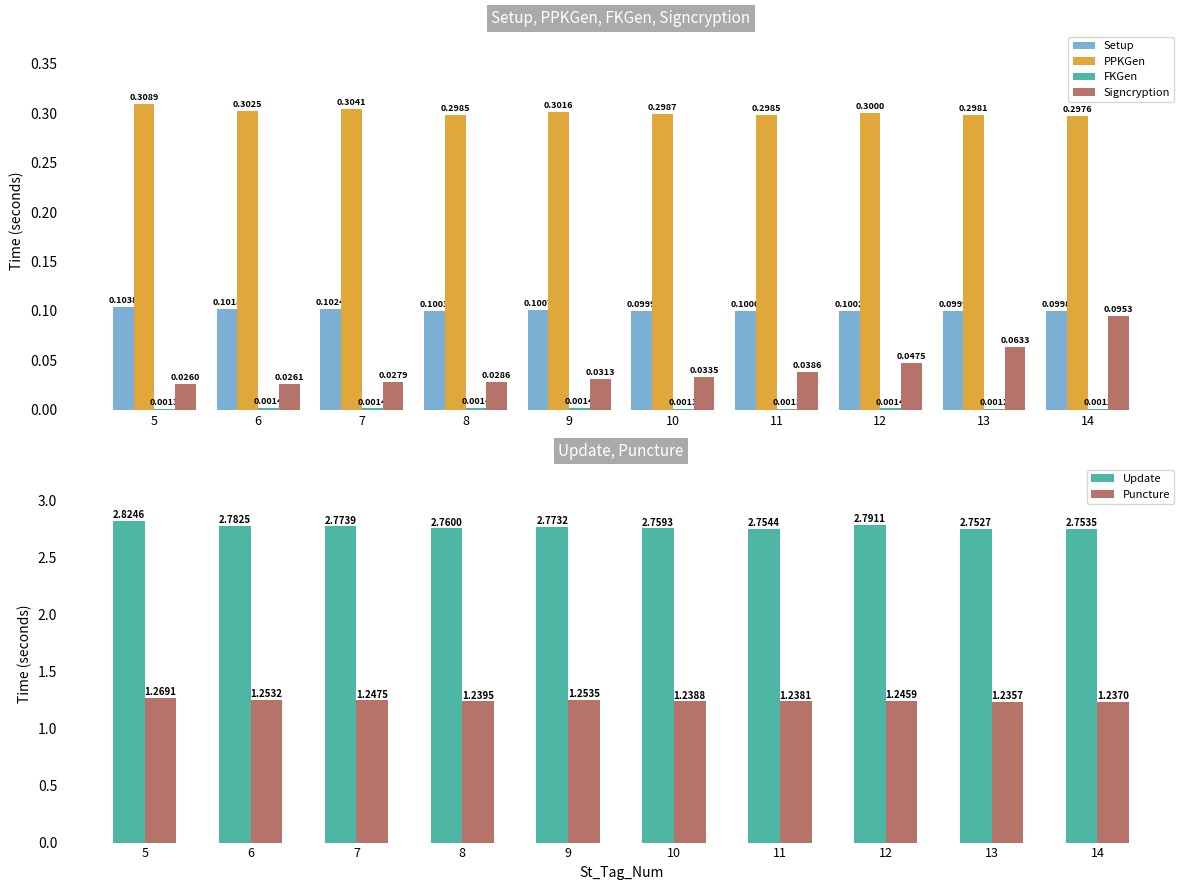

What is the sum of all Signcryption values?

0.4